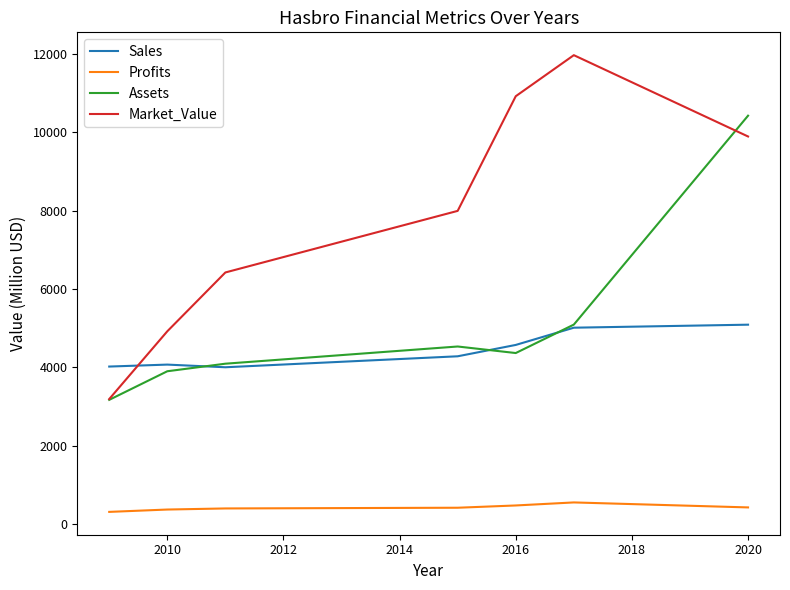

What is the minimum value for Profits?

310.0